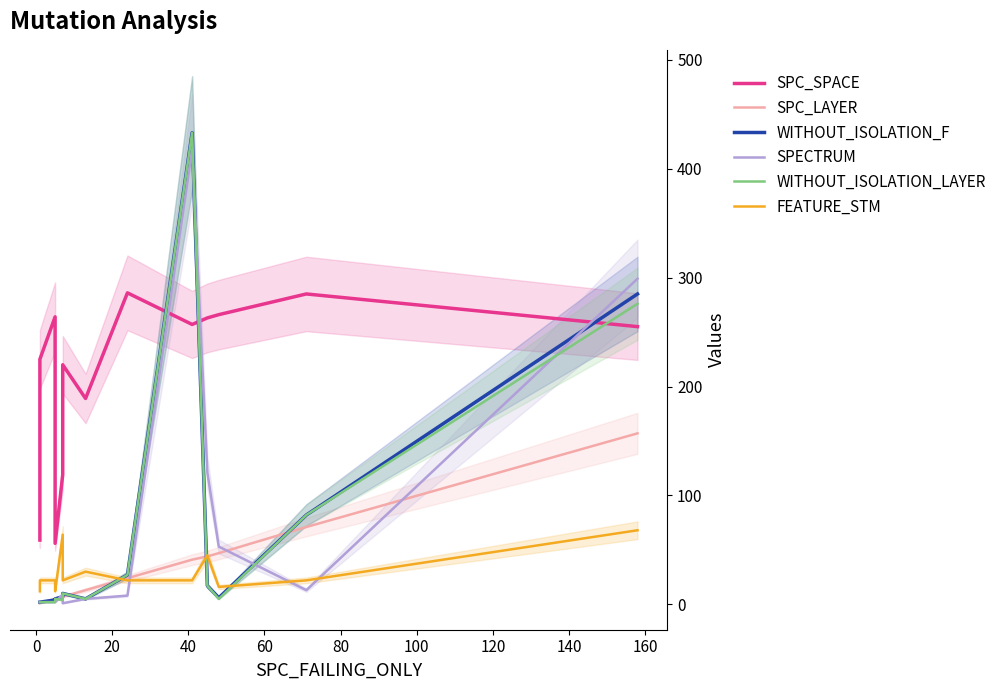

How many data points in SPC_SPACE are above 255?

6